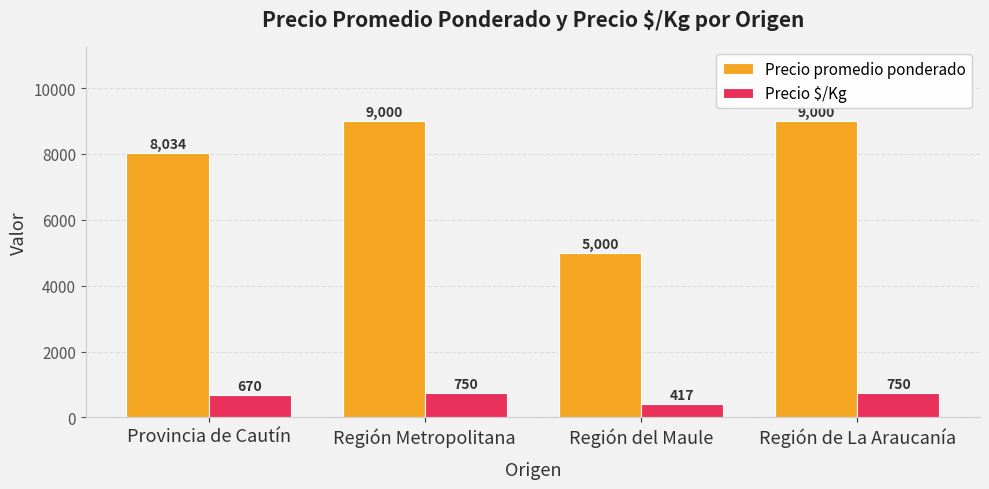

At Región Metropolitana, list the series in order from largest to smallest.

Precio promedio ponderado, Precio $/Kg